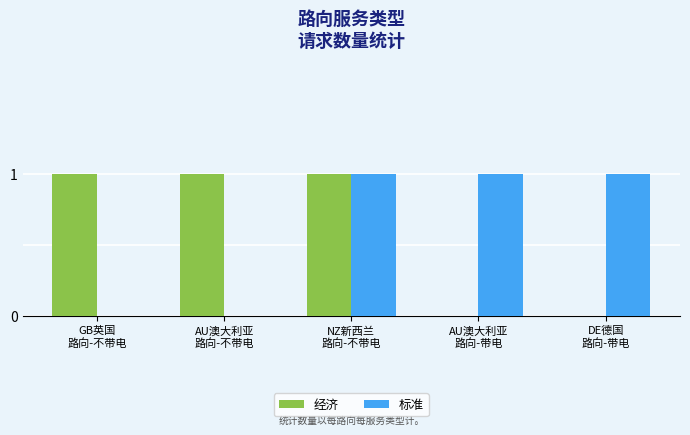

What is the sum of all 标准 values?

3